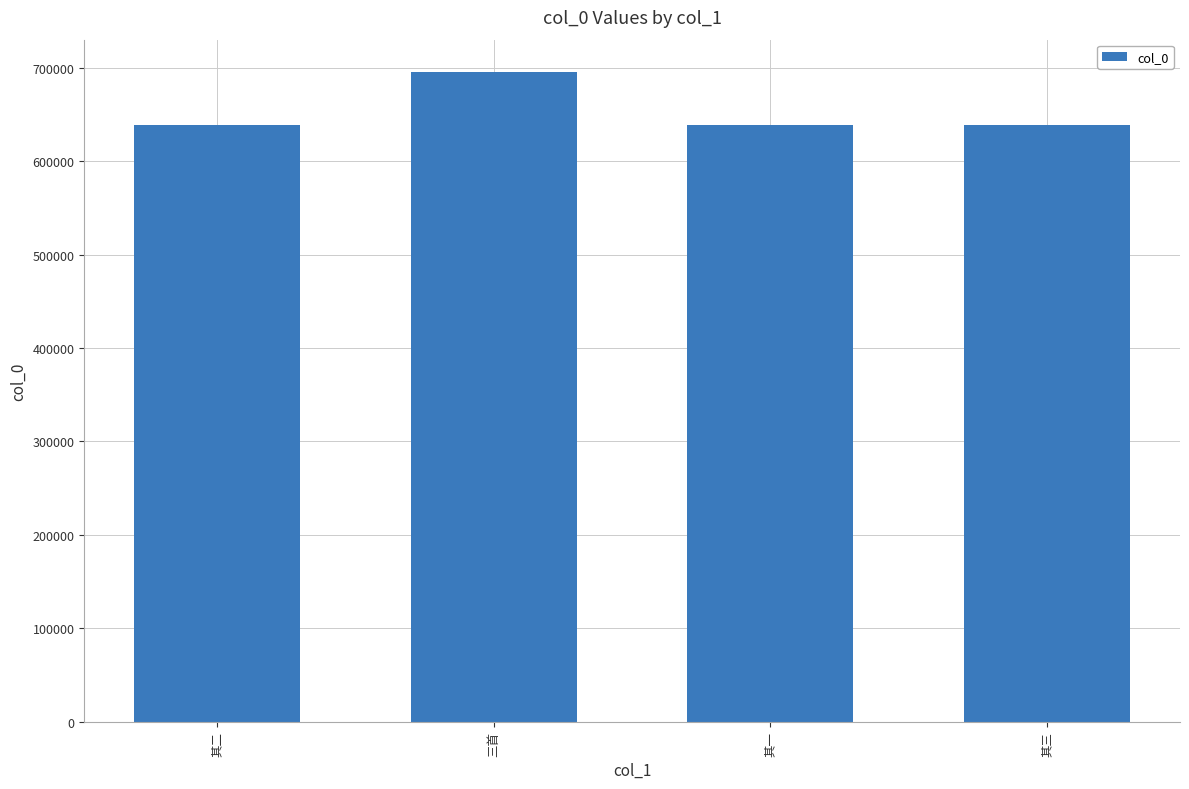

The value at 三首 is 308550. True or false?

False